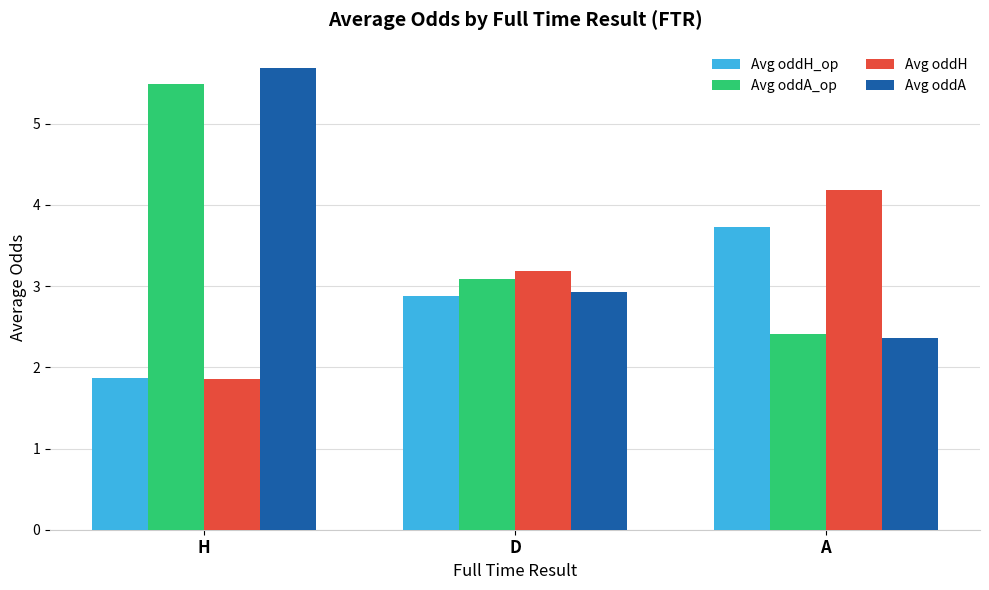

What is the spread (max minus min) of values at D?

0.3